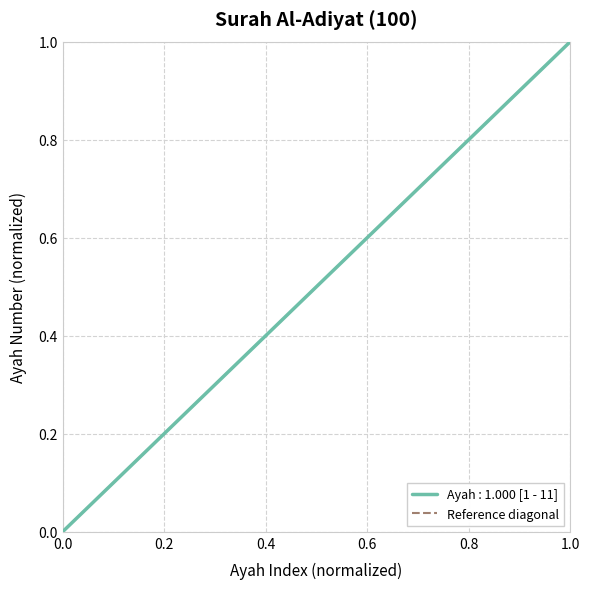

What is the value of the 11th point from the left?

1.0